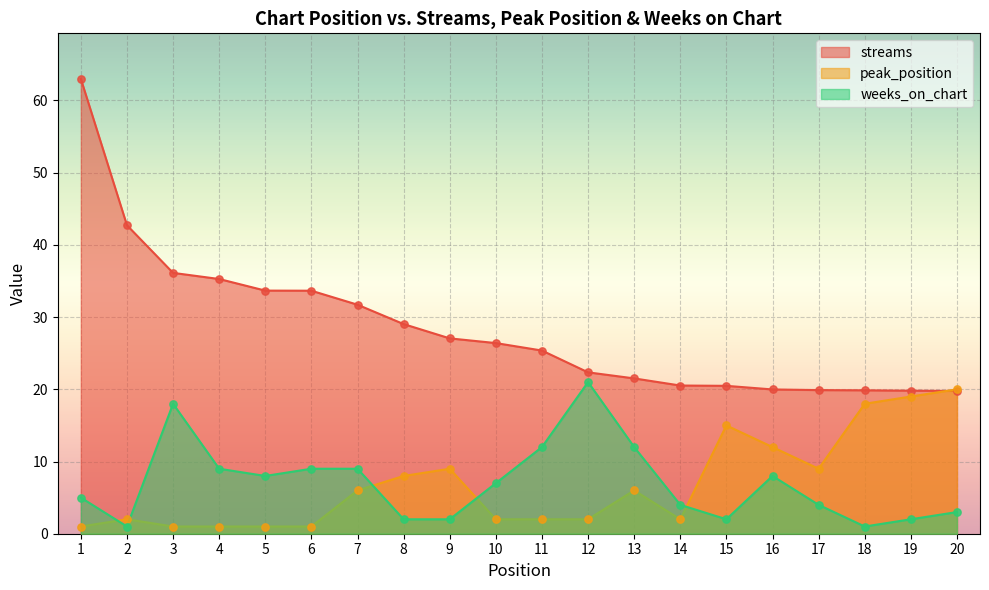

At how many categories does at least one series exceed 16?

20